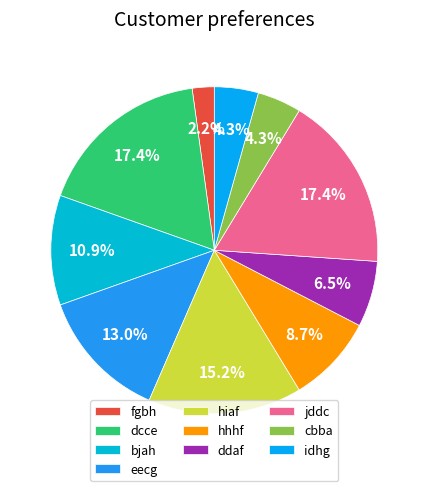

What is the change in value from dcce to ddaf?

-5